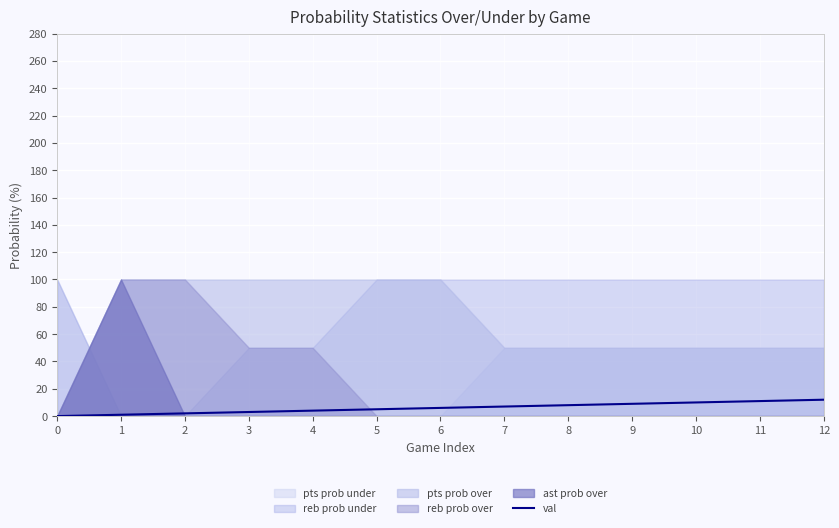

Reading left to right, list all the values displayed in this chart.

0=0	1=1	2=2	3=3	4=4	5=5	6=6	7=7	8=8	9=9	10=10	11=11	12=12